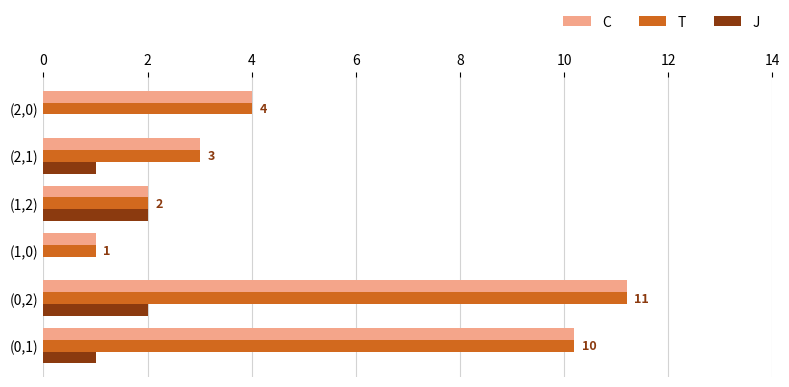

Reading right to left, what are all the values shown in this chart?

c: 4.0	3.0	2.0	1.0	11.2	10.2
t: 4.0	3.0	2.0	1.0	11.2	10.2
j: 0.0	1.0	2.0	0.0	2.0	1.0